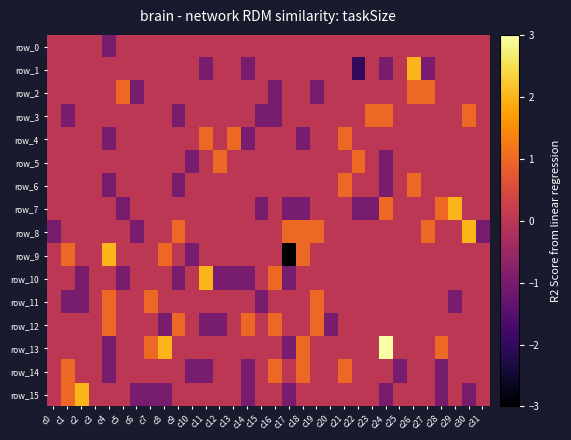

What is the difference between the maximum and minimum values in the row_6 series?

2